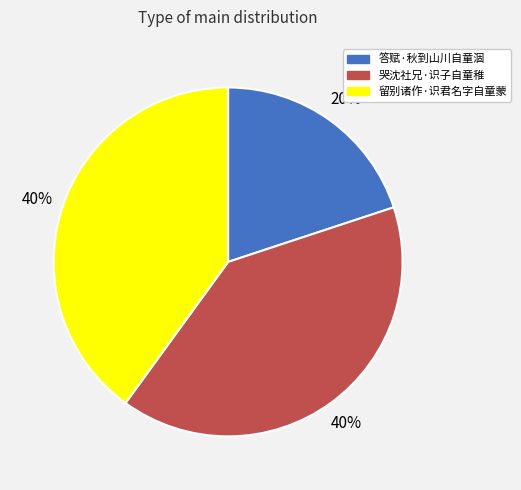

Approximately how many times larger is the value at 留别诸作·识君名字自童蒙 compared to 哭沈社兄·识子自童稚?

1.0